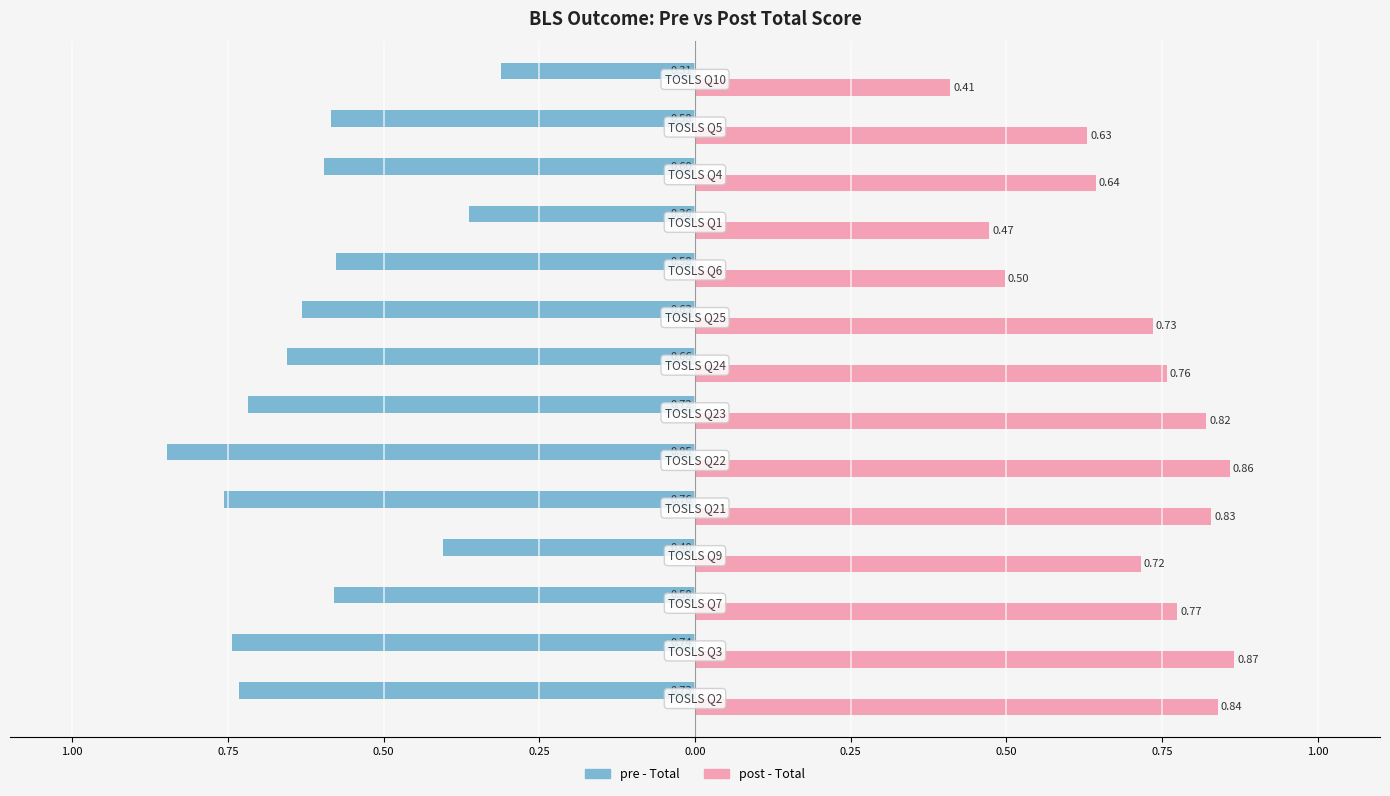

What is the value of the pre - Total bar at the 1st from the left?

-0.7